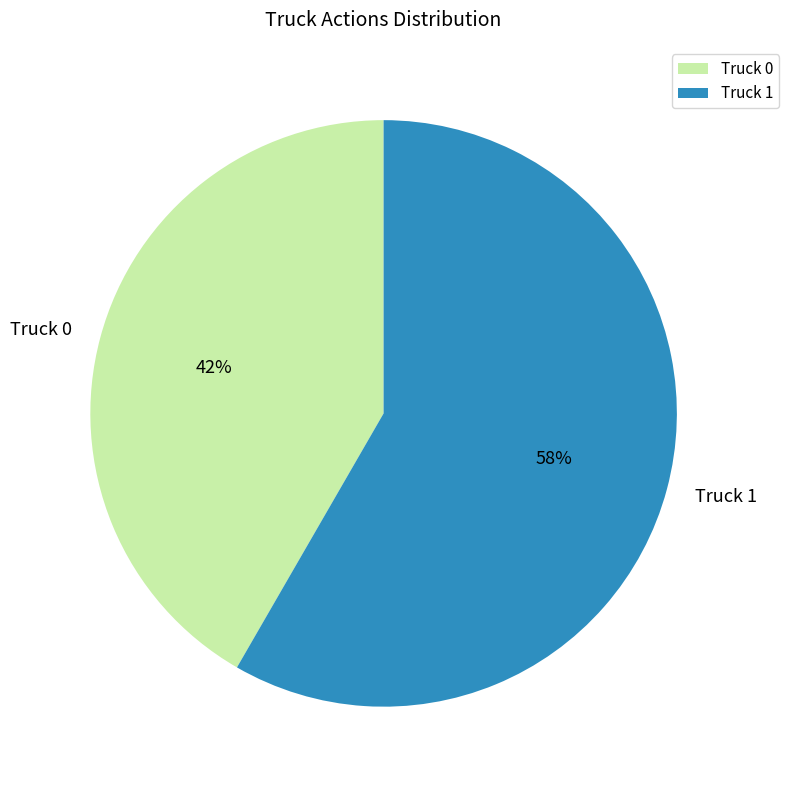

Which has a higher value, Truck 1 or Truck 0?

Truck 1